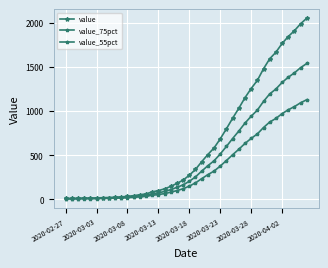

Rank the series by their maximum value, from lowest to highest.

value_55pct, value_75pct, value